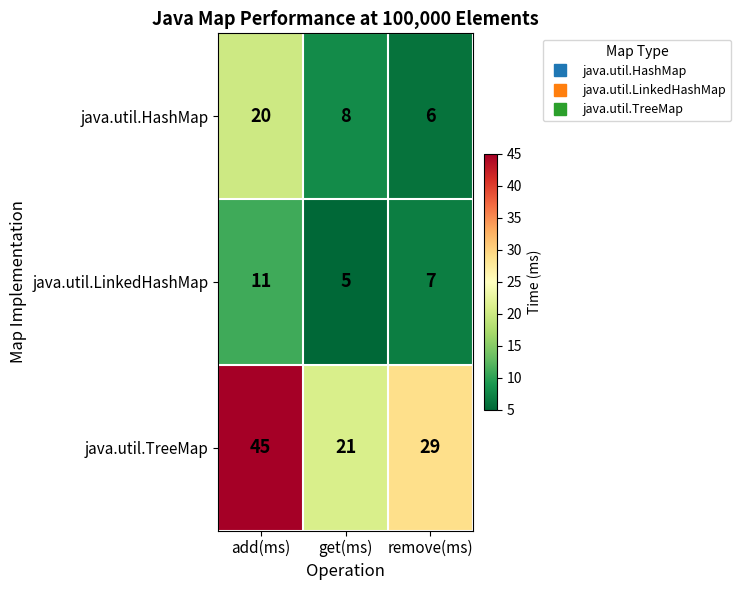

Reading right to left, transcribe all the data shown in this chart.

java.util.HashMap: remove(ms)=6	get(ms)=8	add(ms)=20
java.util.LinkedHashMap: remove(ms)=7	get(ms)=5	add(ms)=11
java.util.TreeMap: remove(ms)=29	get(ms)=21	add(ms)=45